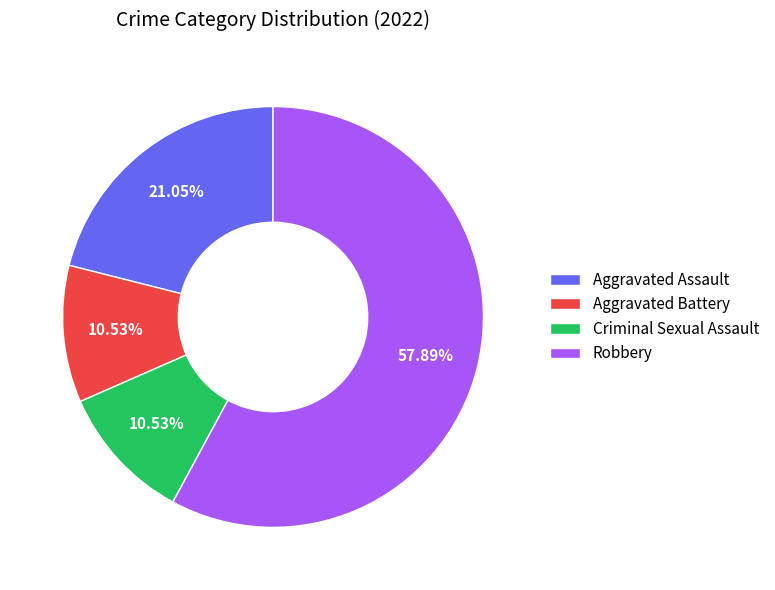

The Criminal Sexual Assault slice represents 1% of the pie. True or false?

False